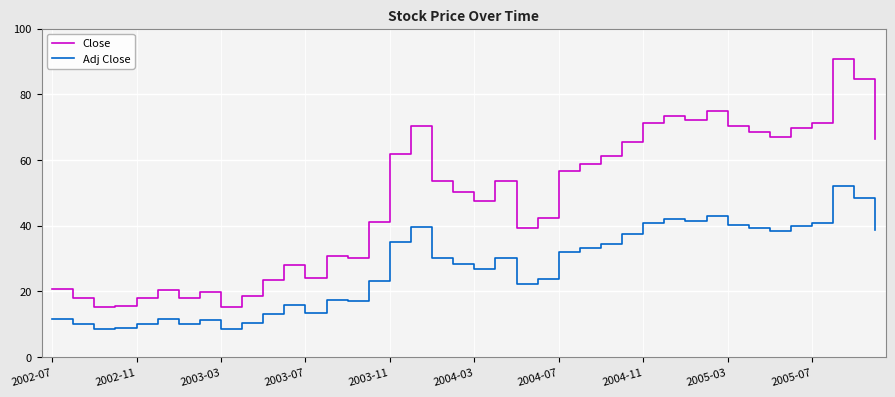

What is the minimum value shown in the chart?

8.5